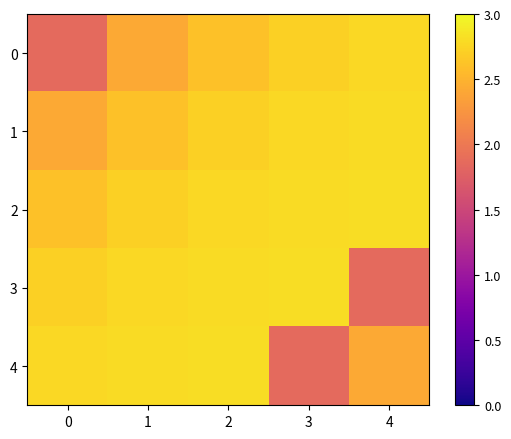

List the series in order of their peak value, highest first.

2, 3, 4, 1, 0